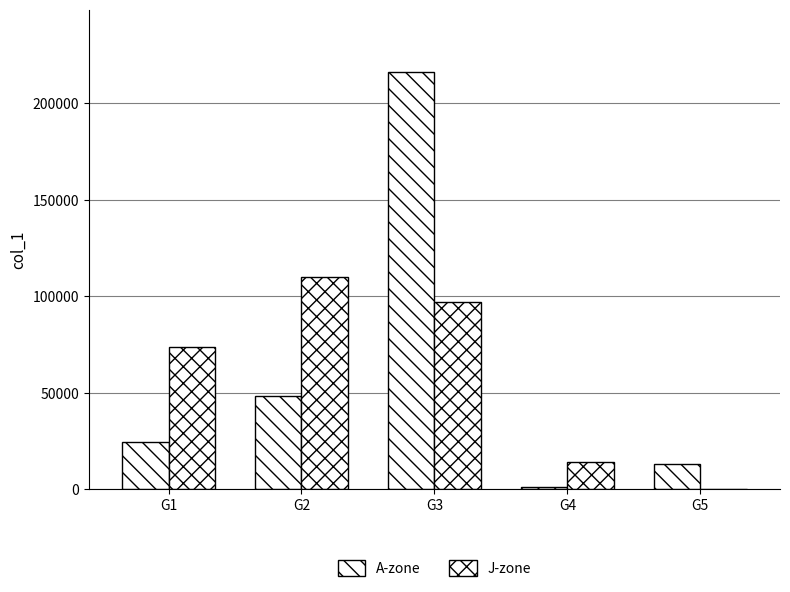

Does the chart contain stacked bars?

No